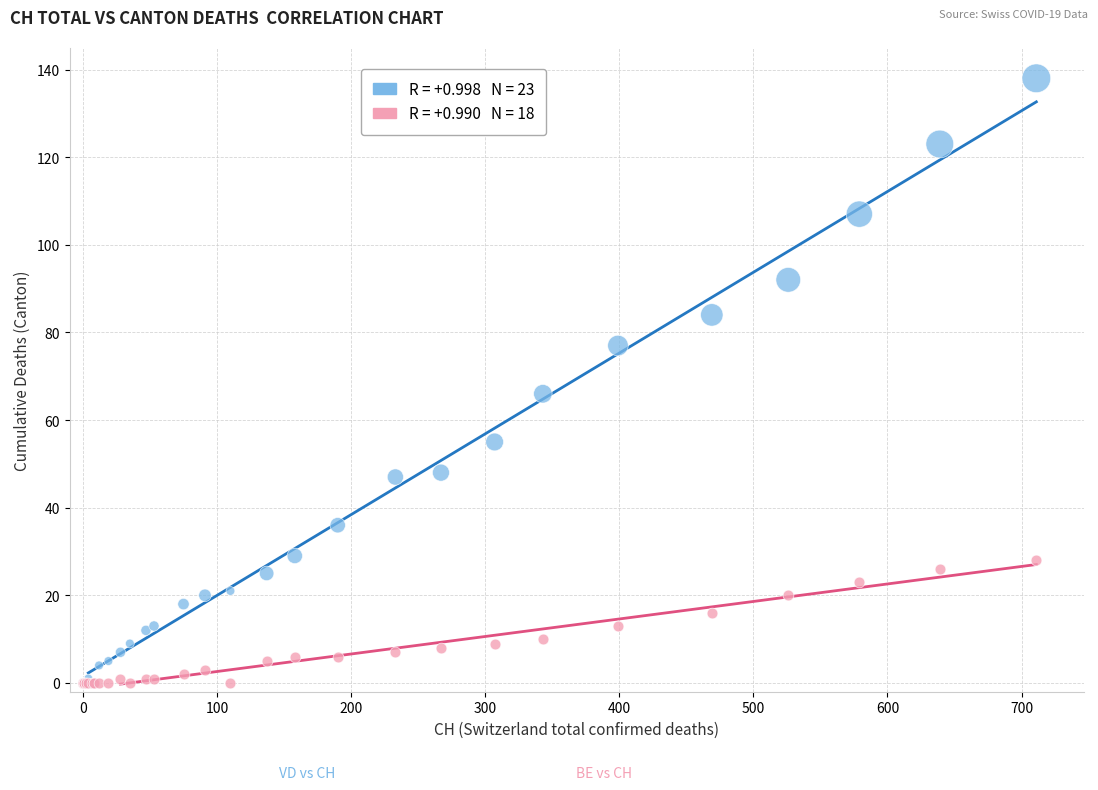

Across all series, what Y value is closest to 69?

66